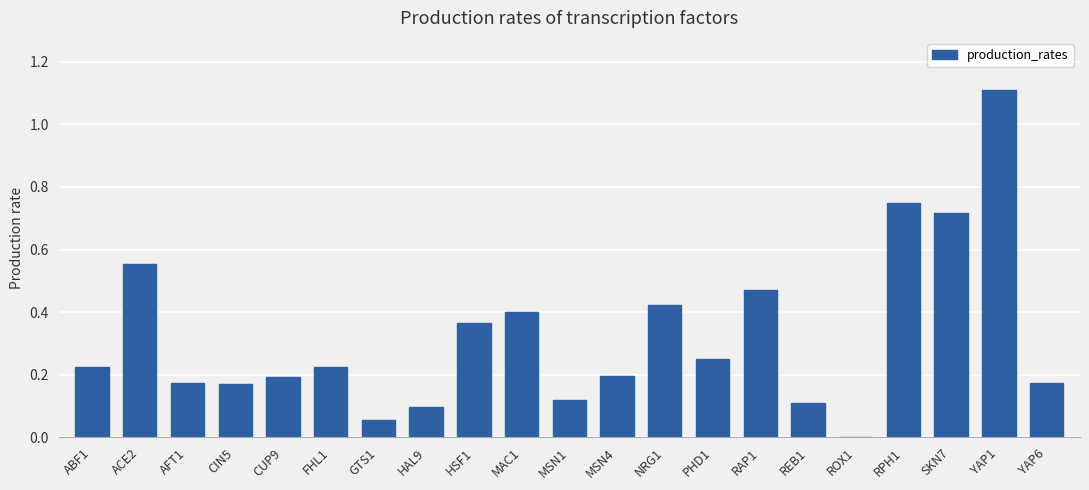

What is the greatest value displayed?

1.1